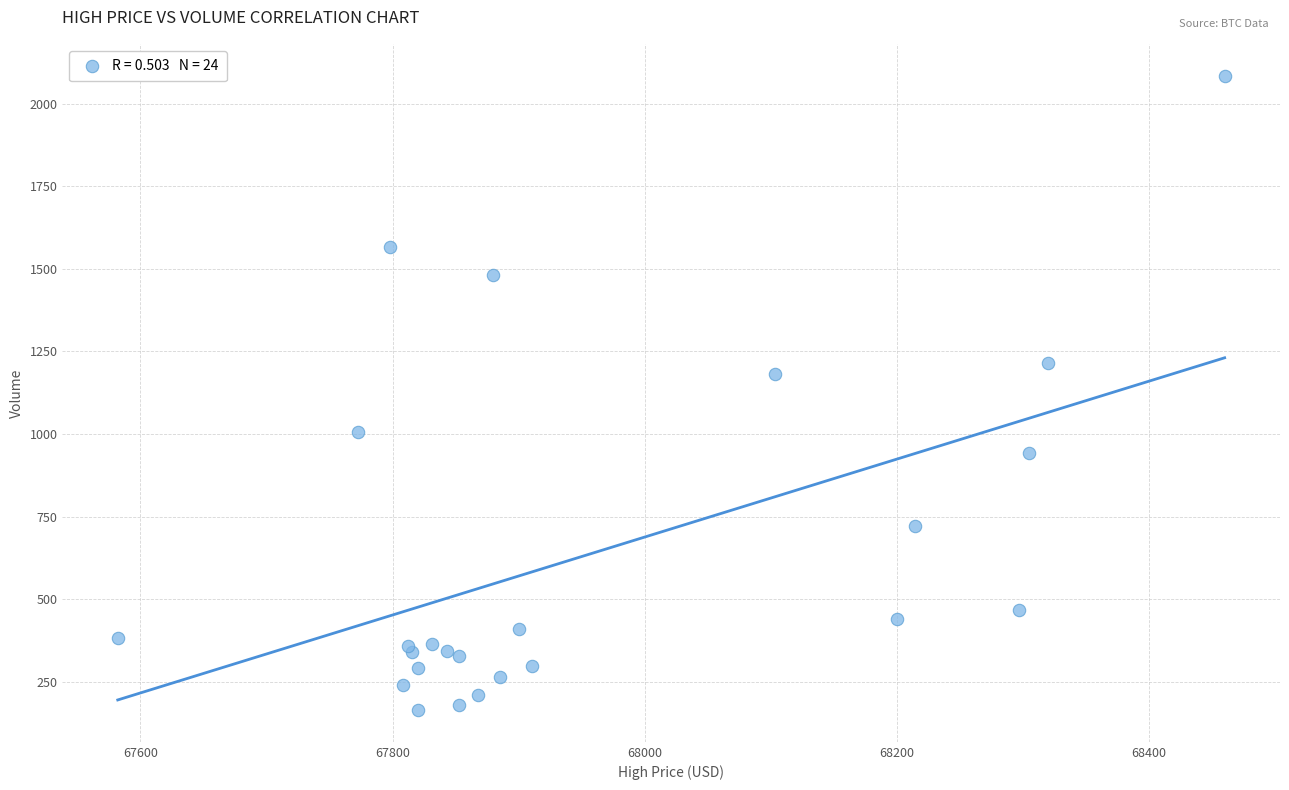

What Y value in the scatter plot is closest to 1124?

1182.0